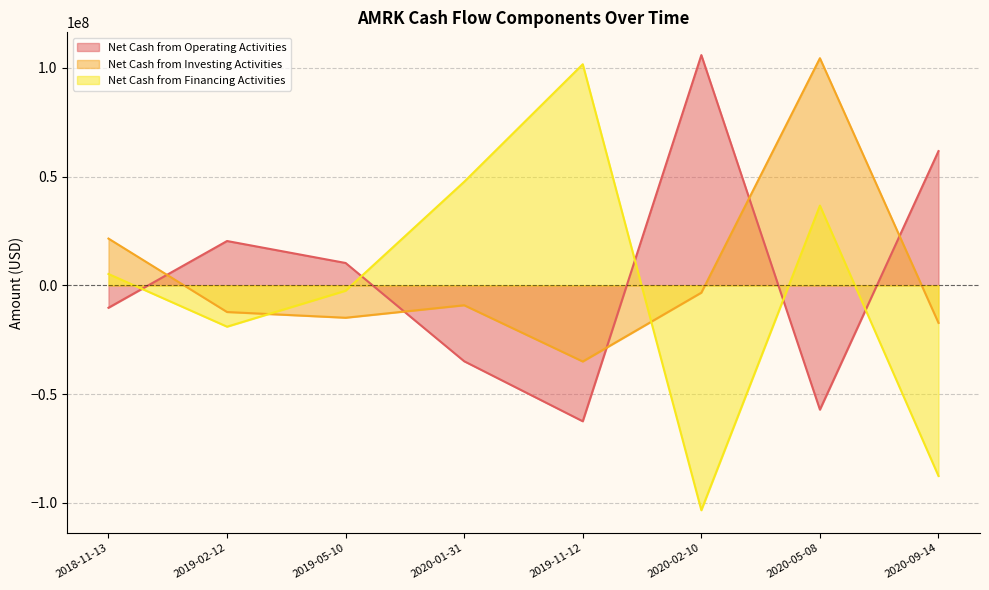

At which category is the sum across all series the highest?

2020-05-08